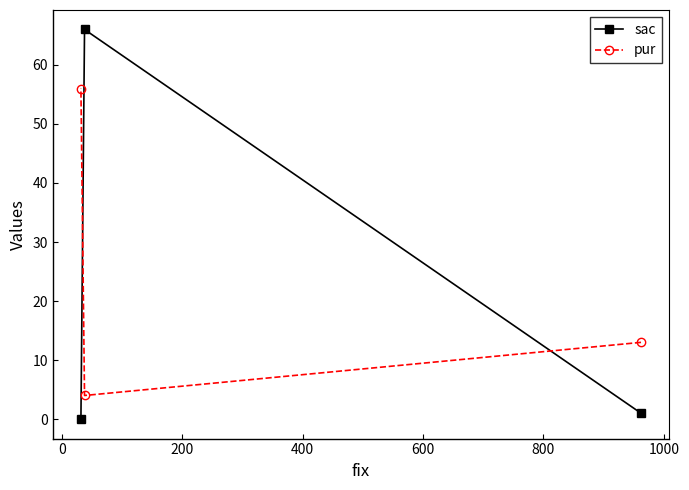

What is the value of the pur point at the 3rd from the left?

13